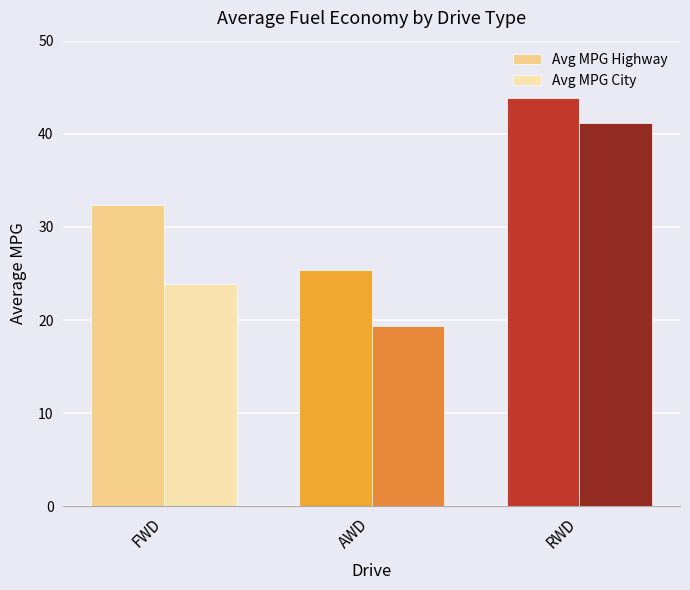

Where is Avg MPG Highway nearest to the value 34?

FWD